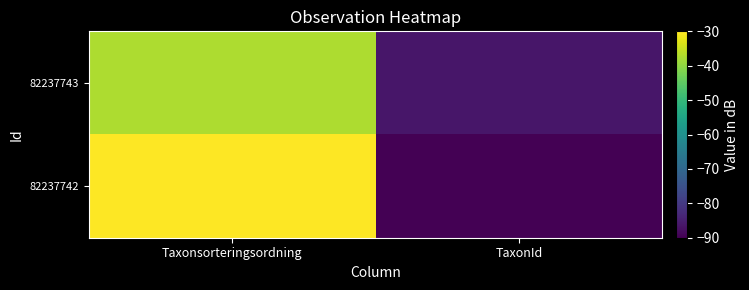

What is the spread (max minus min) of values at TaxonId?

3.6